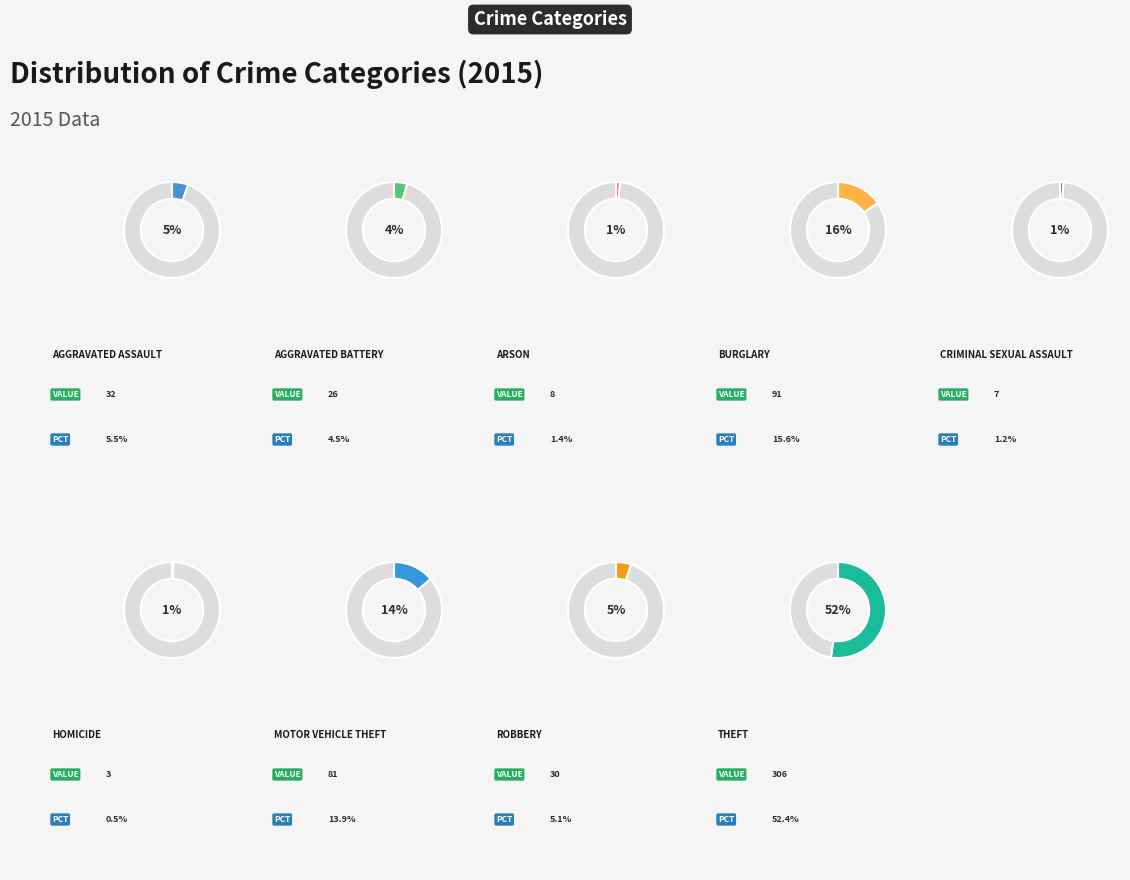

Which slice is the smallest?

Homicide